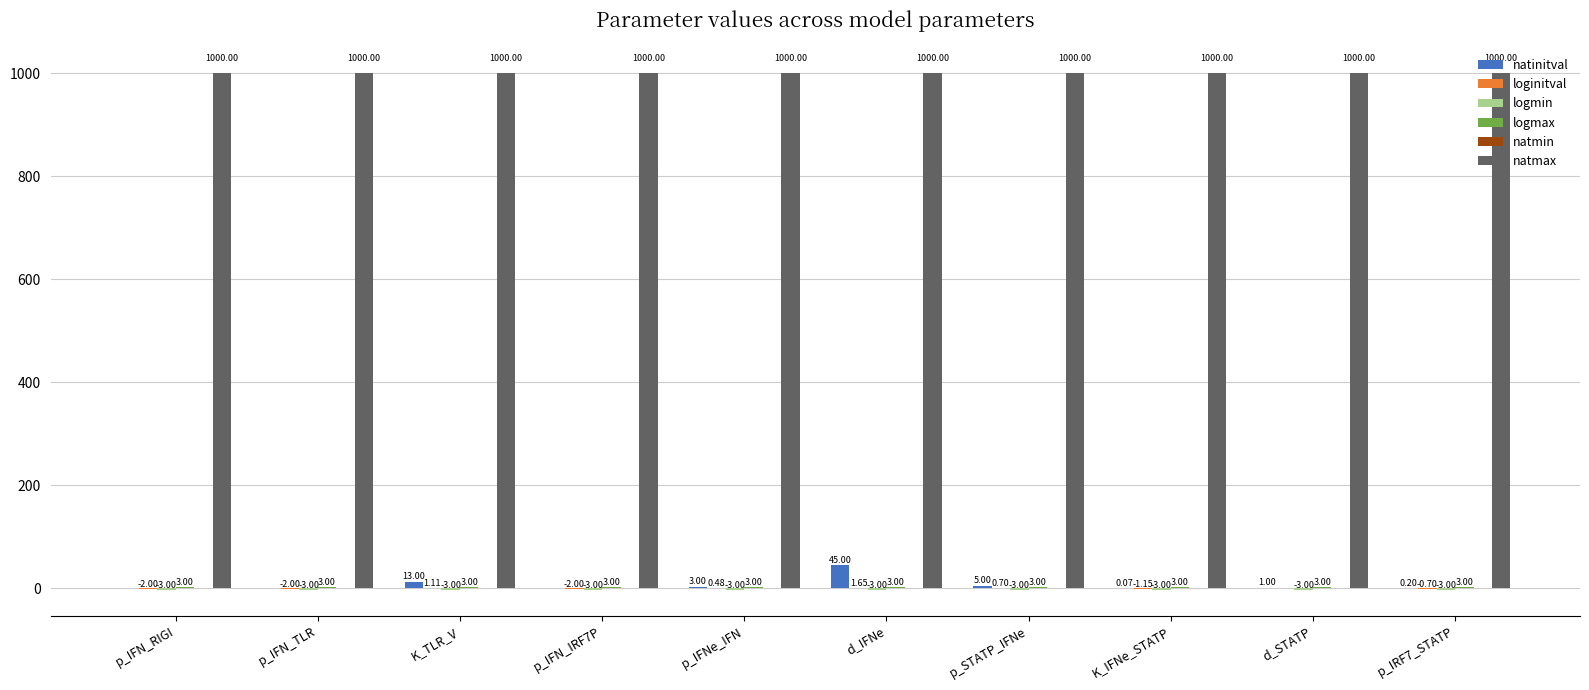

Between d_IFNe and p_STATP_IFNe, which series saw the biggest shift?

natinitval